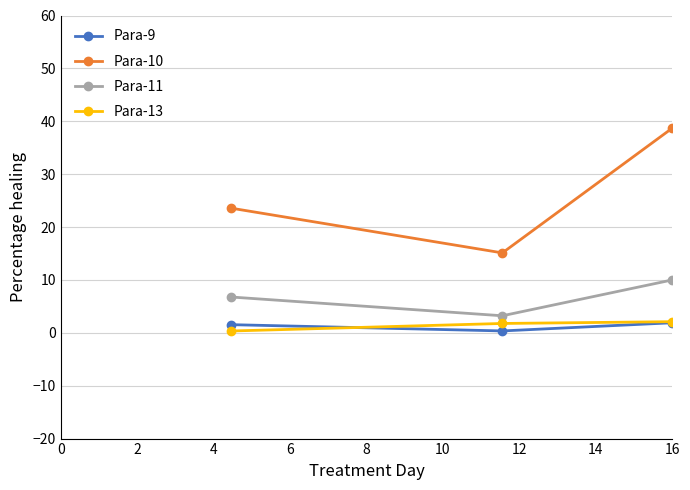

Which series has the largest range (max minus min)?

Para-10